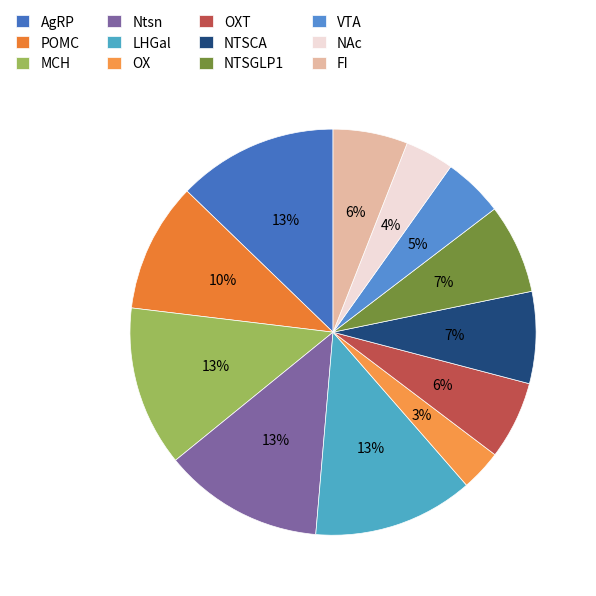

True or false: LHGal accounts for 13% of the total.

True